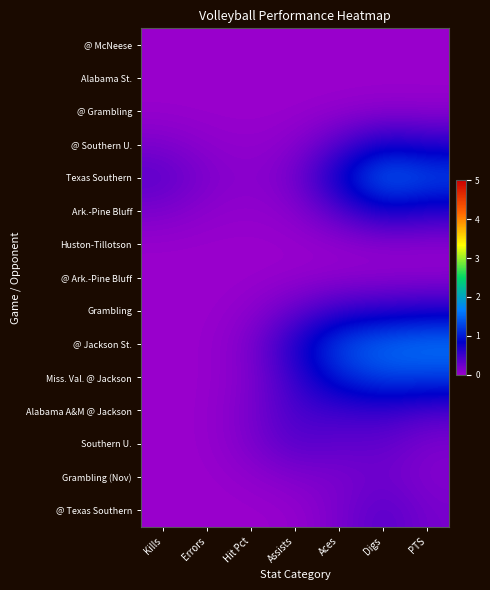

What is the spread (max minus min) of values at Hit Pct?

0.2